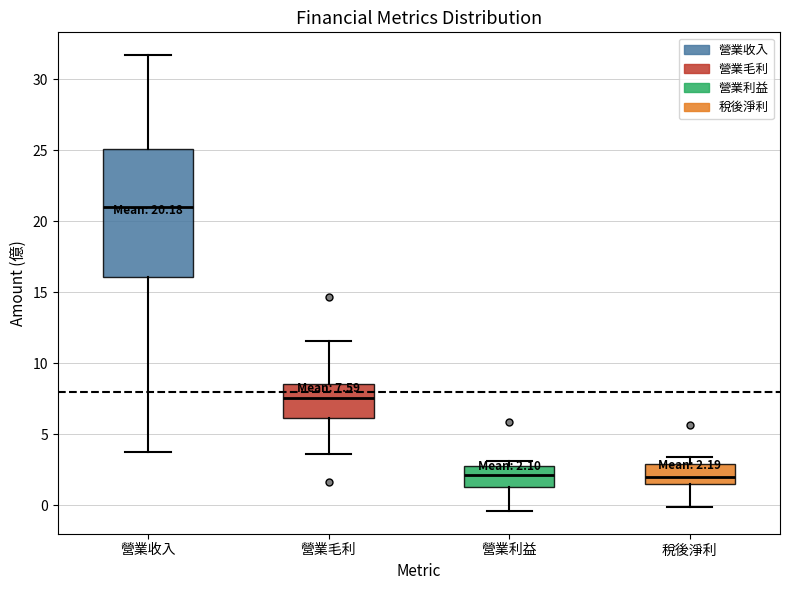

Which box's median line is the highest?

營業收入